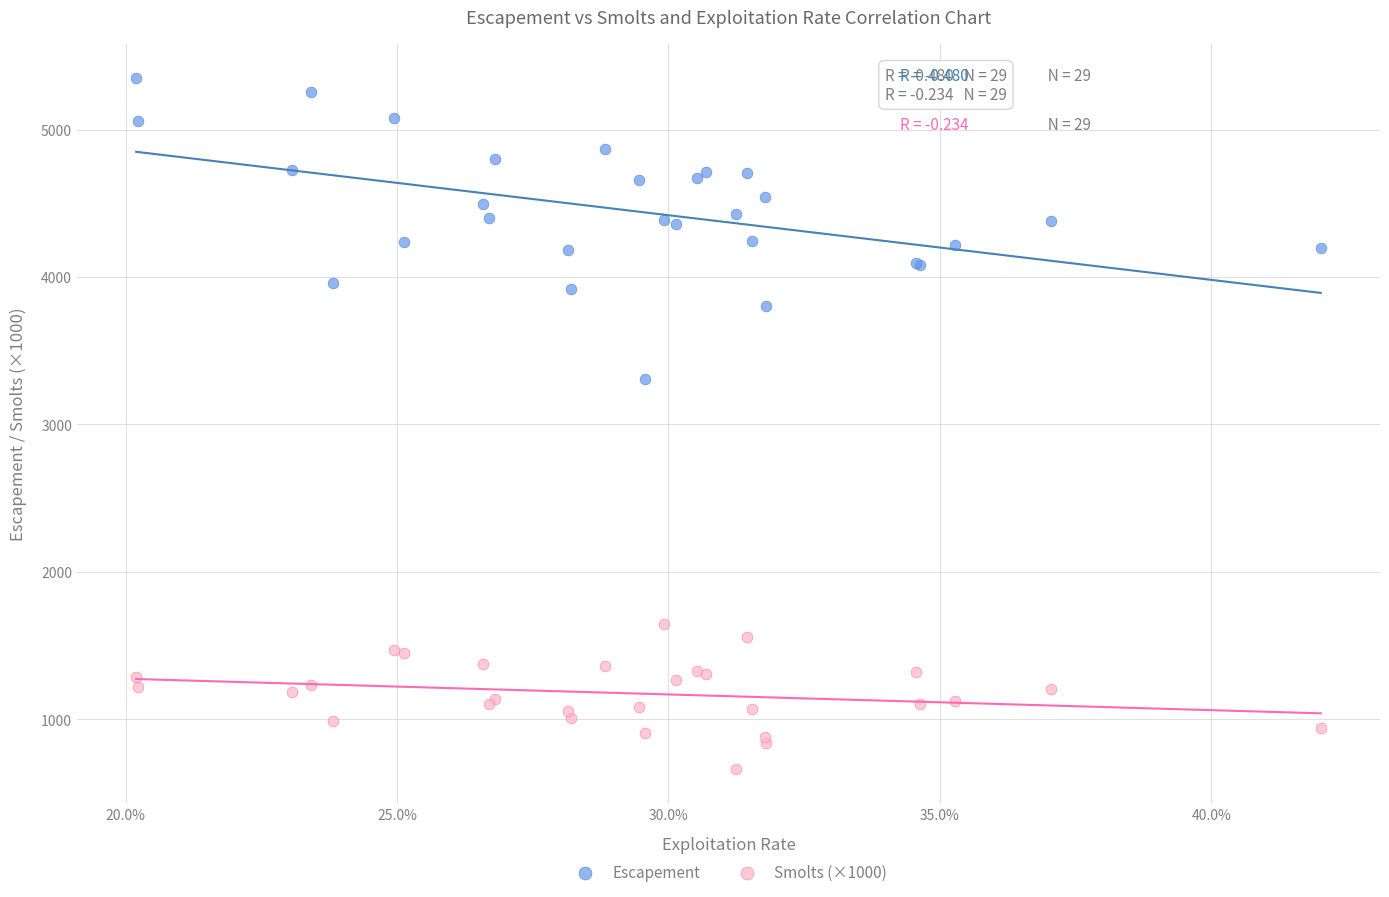

Which series contains the lowest Y value?

Smolts (×1000)